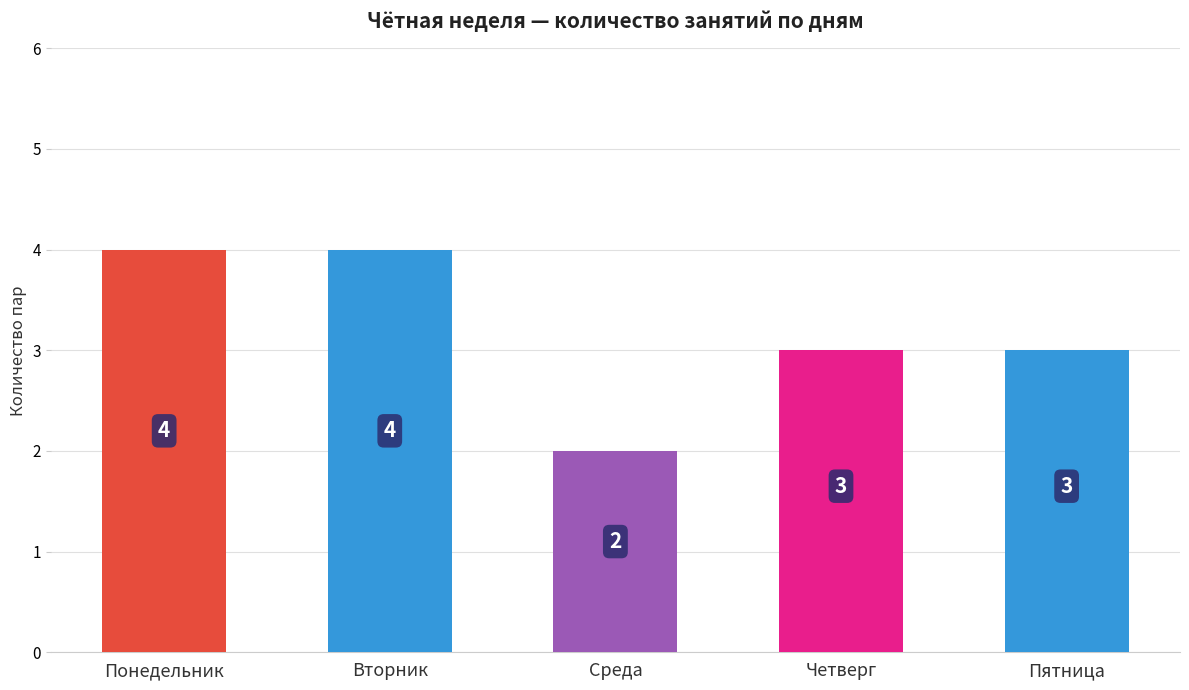

True or false: the data shows 2 at Пятница.

False